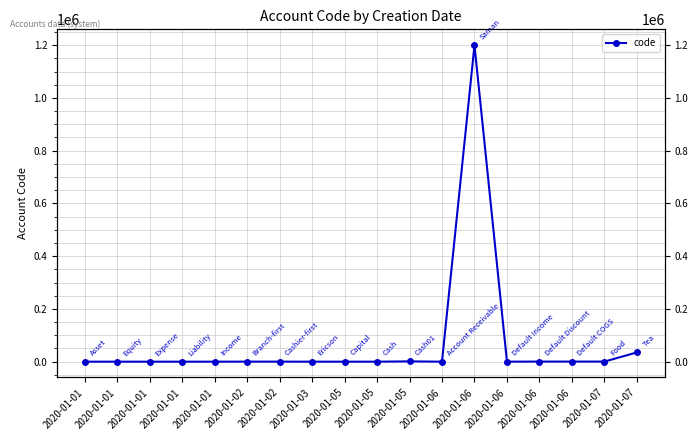

Is it true that the value at 2020-01-07 is 351?

True